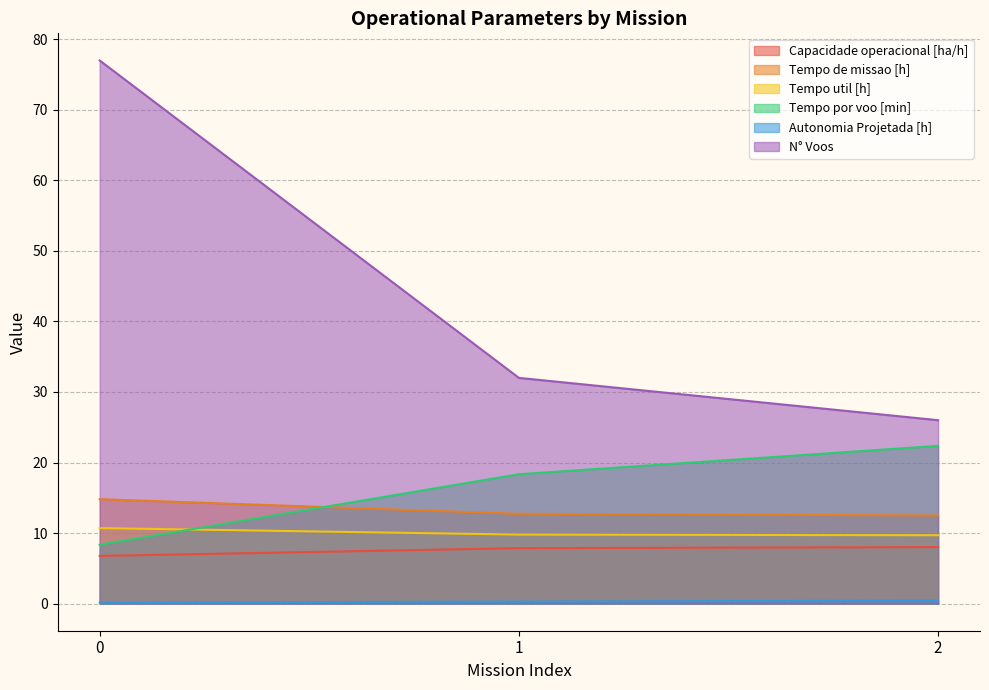

What is the smallest value displayed?

0.1